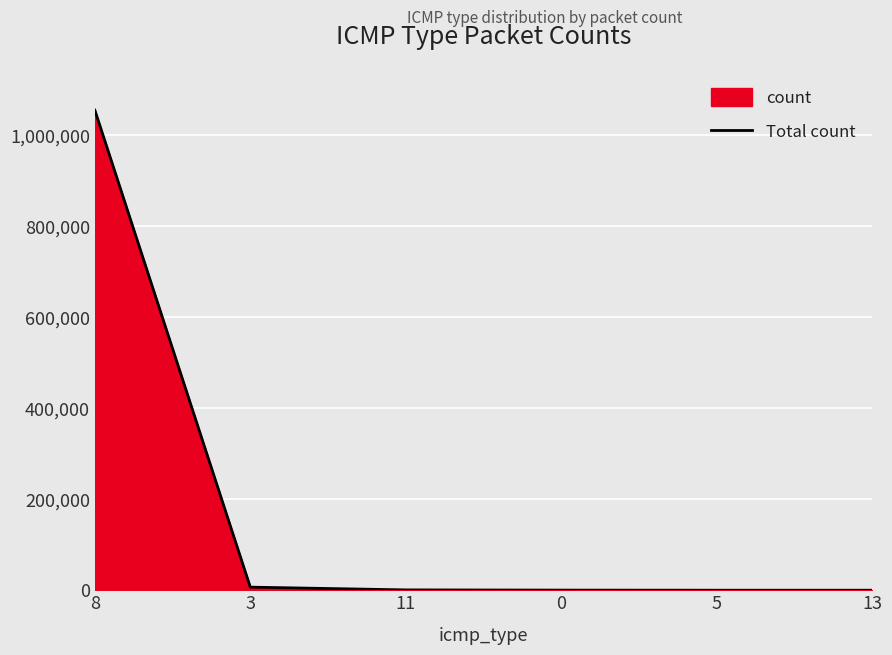

Reading left to right, what are all the values shown in this chart?

1055414	6854	765	285	85	52